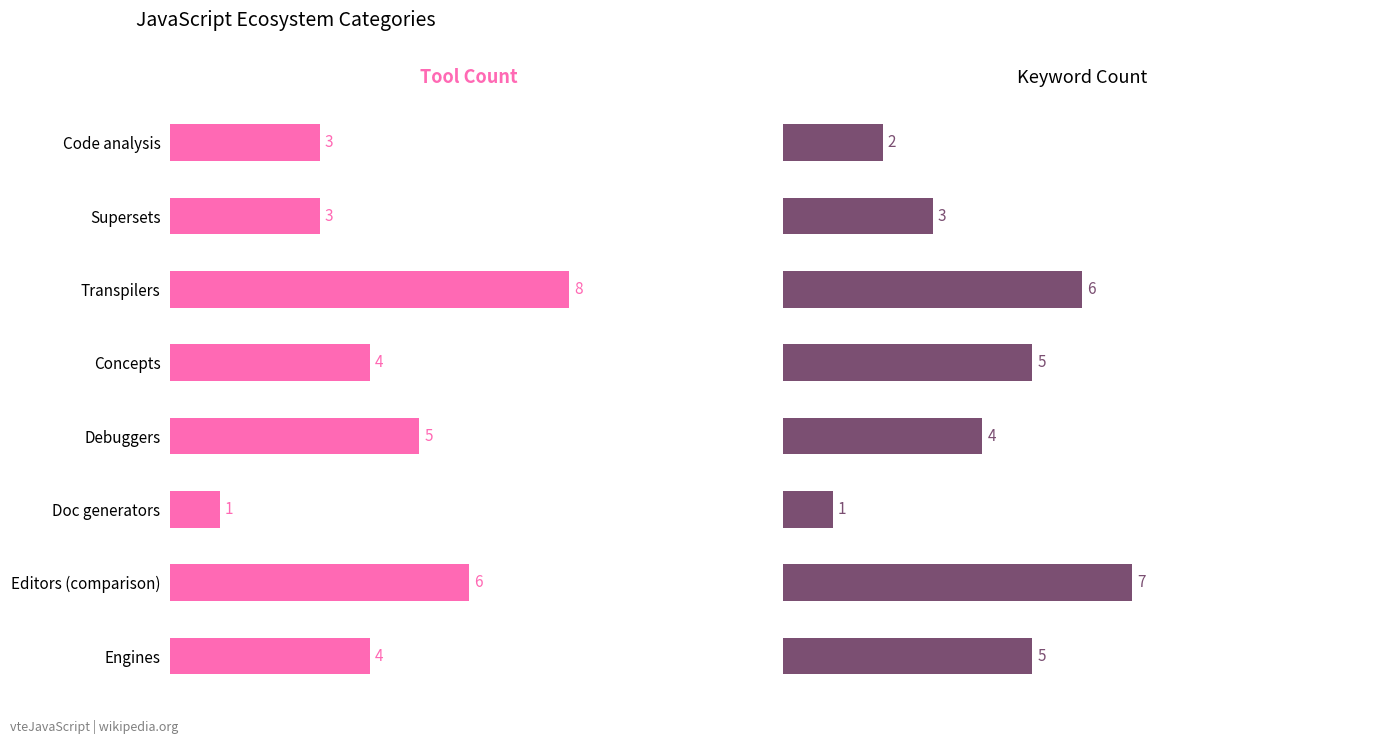

At how many categories does at least one series exceed 7?

1